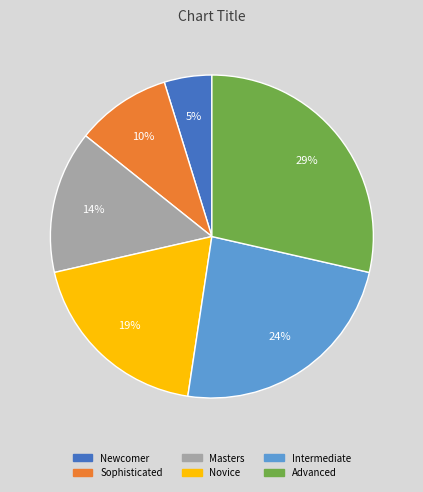

To the nearest percent, what is the difference between the Newcomer and Sophisticated slice percentages?

5%